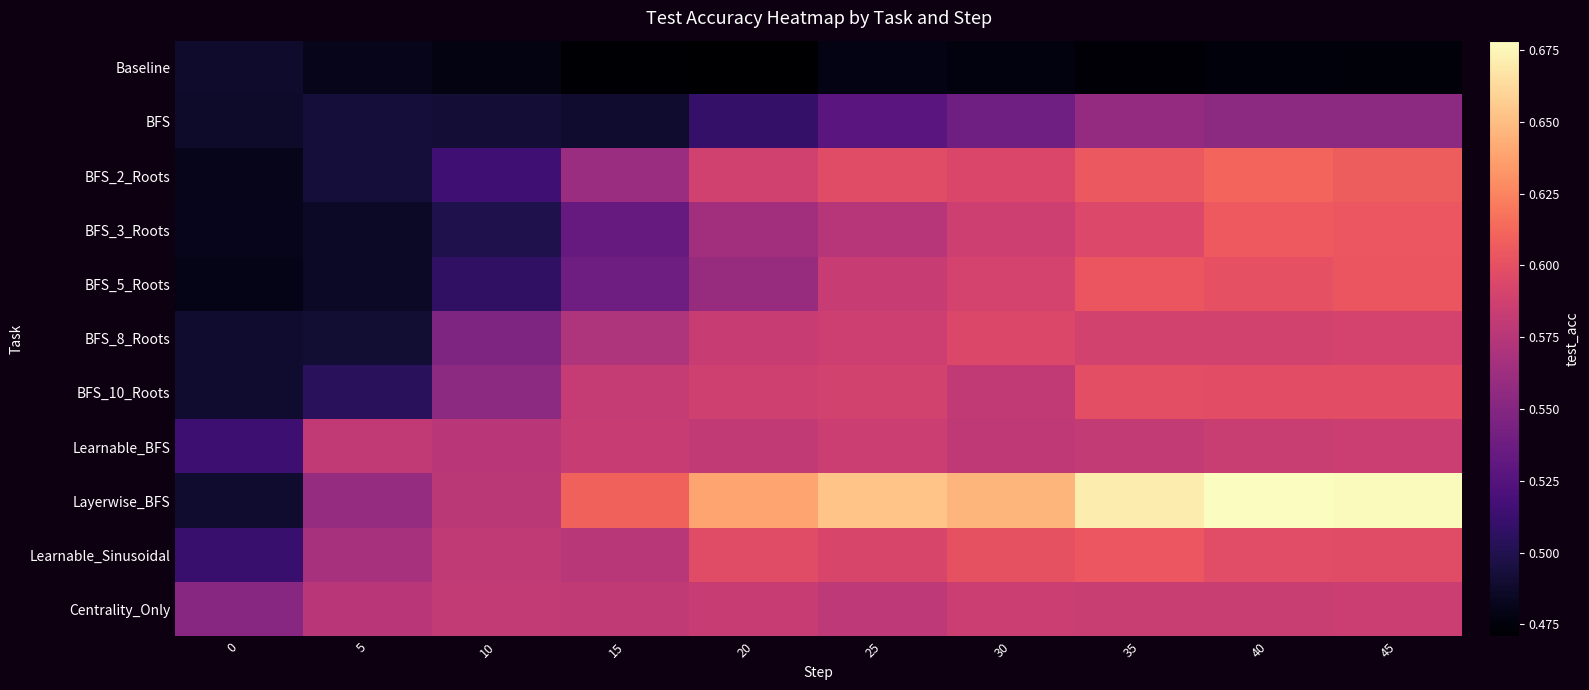

At which category is the sum across all series the highest?

40